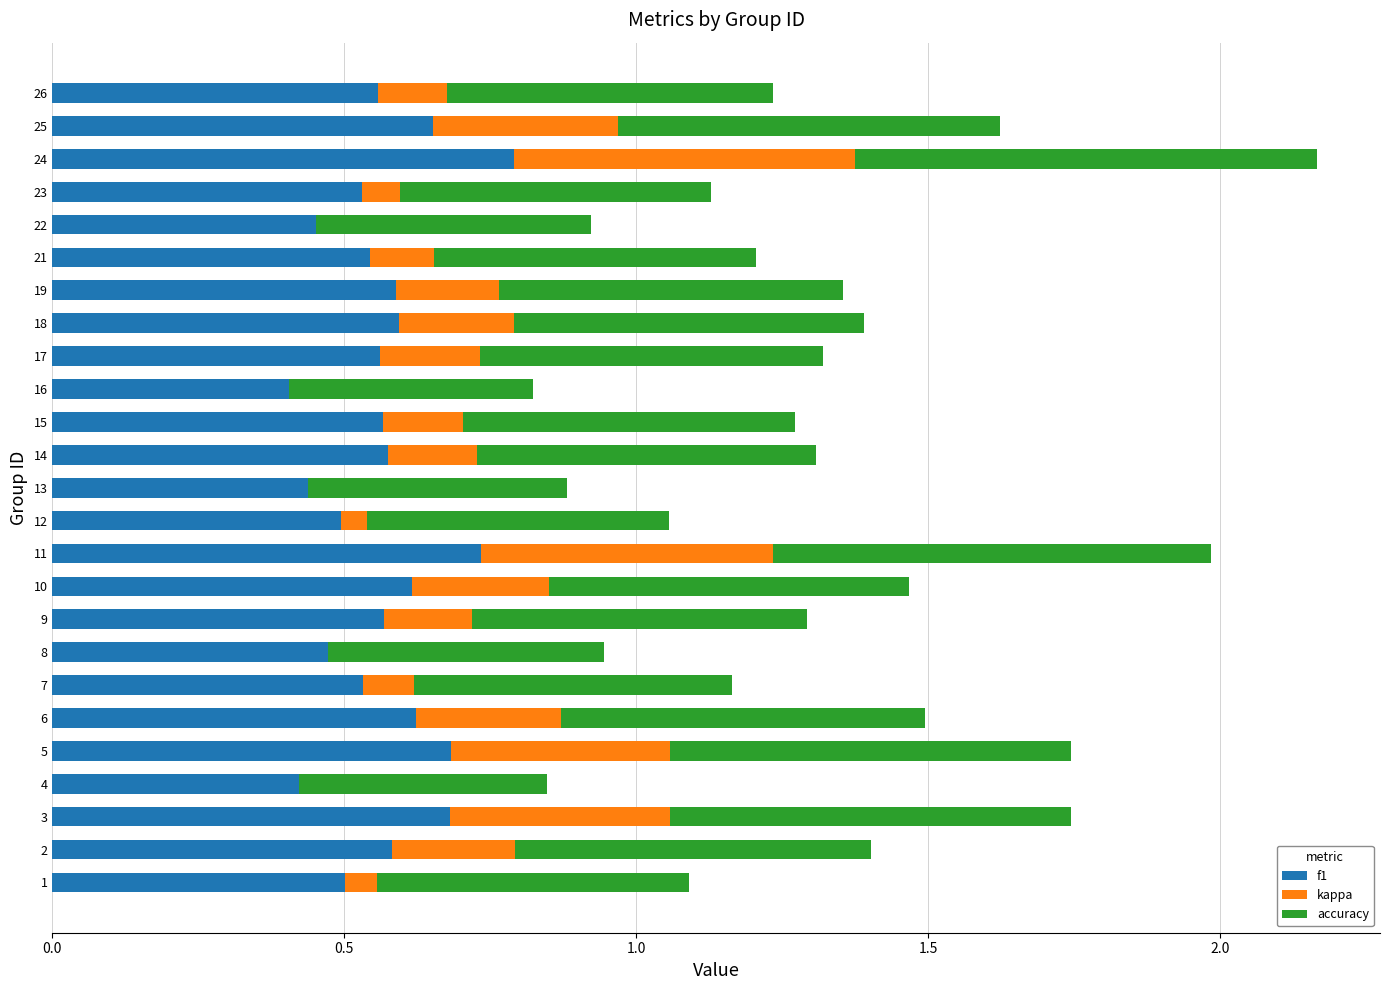

At which category is the sum across all series the highest?

24